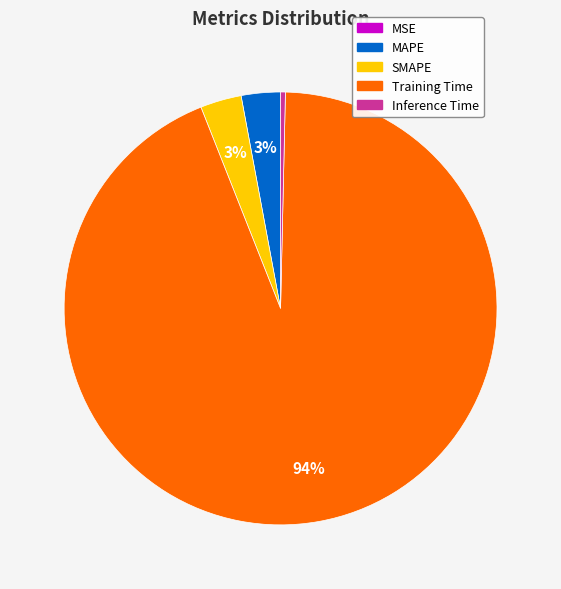

What is the largest slice in the pie chart?

Training Time